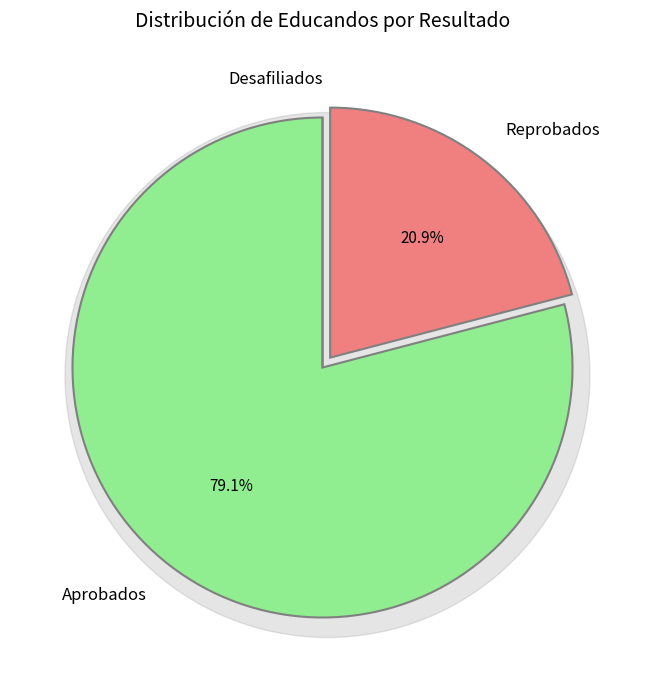

To the nearest percent, what is the average slice percentage?

33%